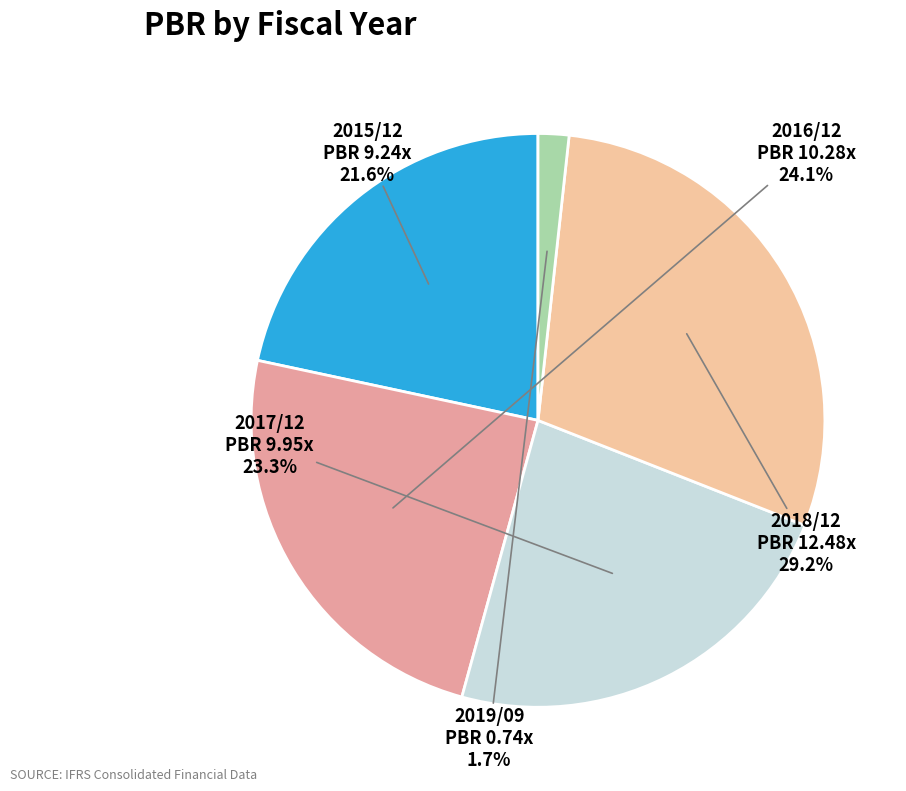

Is there a majority slice in this chart?

No